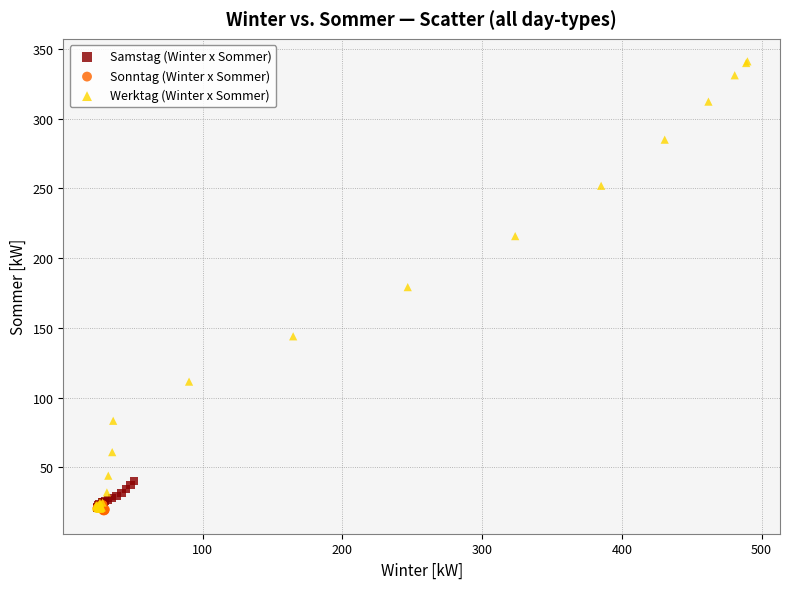

Which series reaches the maximum Y coordinate?

Werktag (Winter x Sommer)